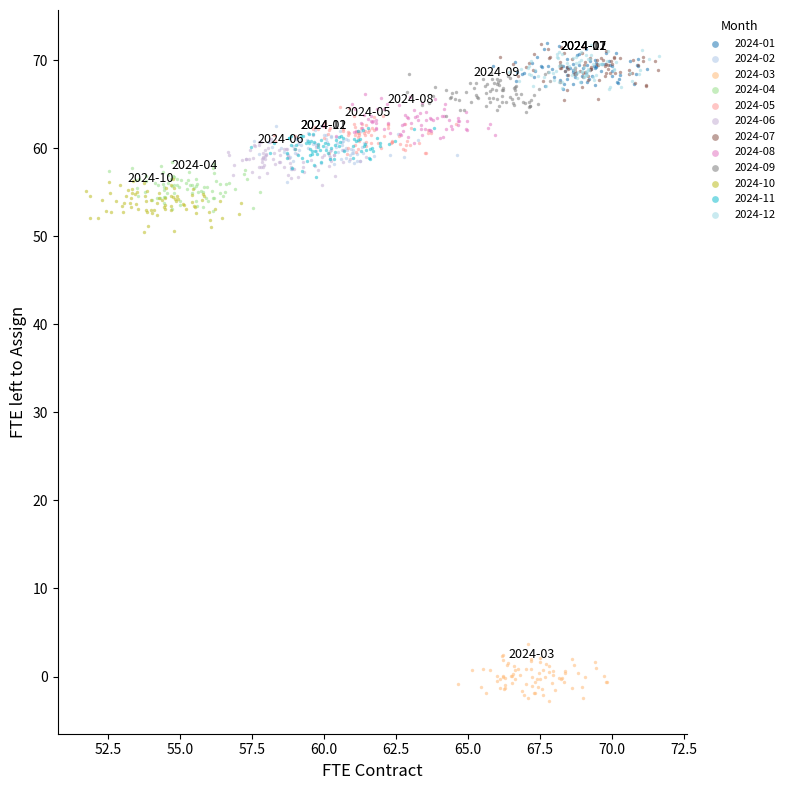

Which series reaches the minimum Y coordinate?

2024-03